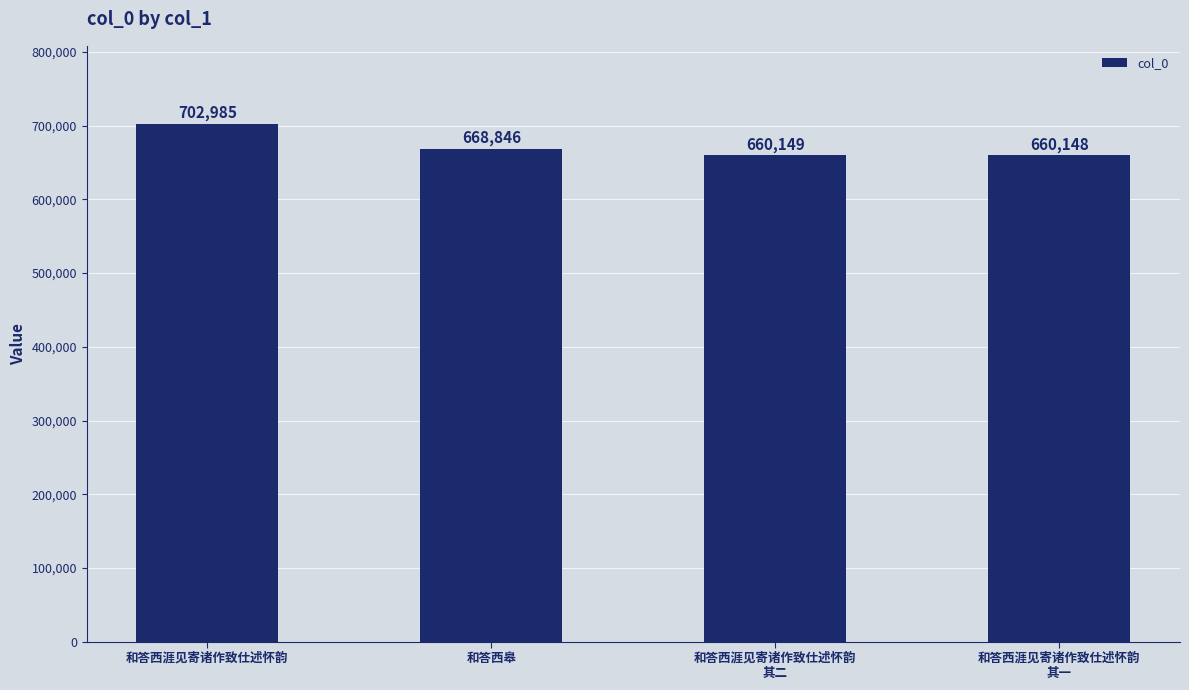

What is the change in value from 和答西涯见寄诸作致仕述怀韵 to 和答西涯见寄诸作致仕述怀韵
其一?

-42837